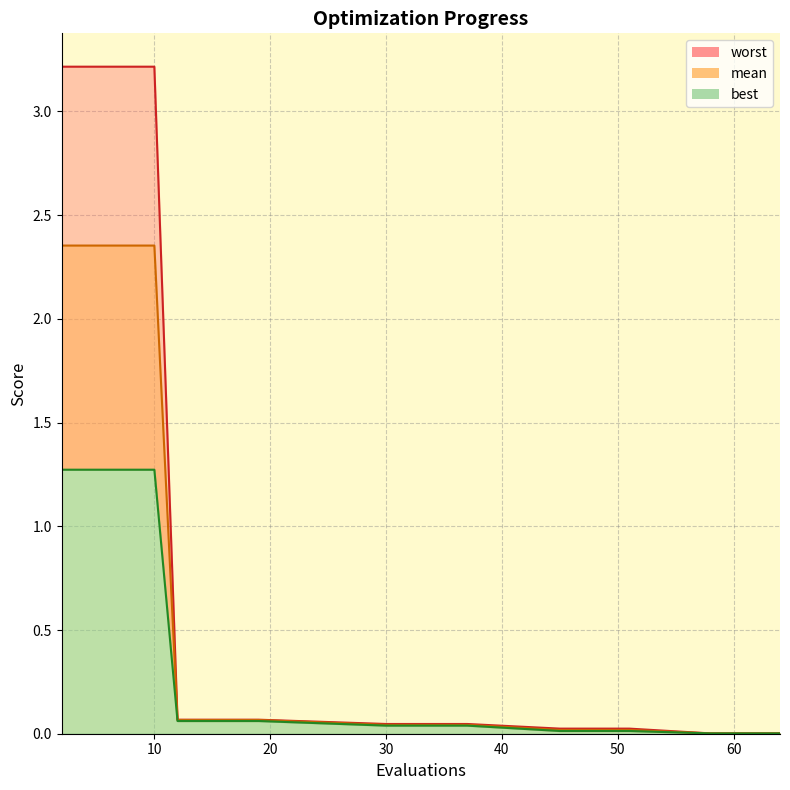

At which label does mean reach its peak?

2